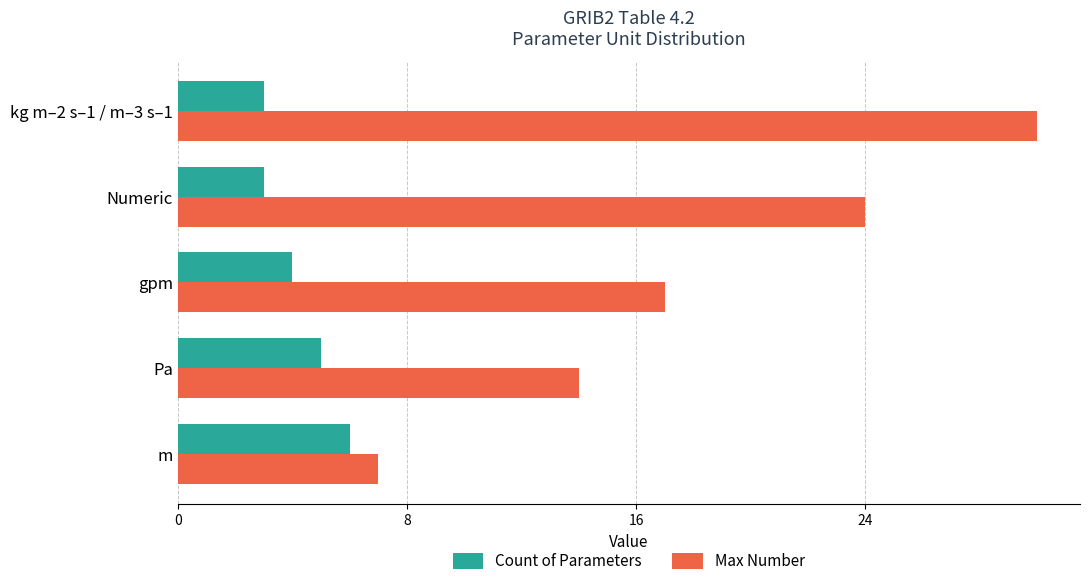

Which series has the largest total across all categories?

Max Number